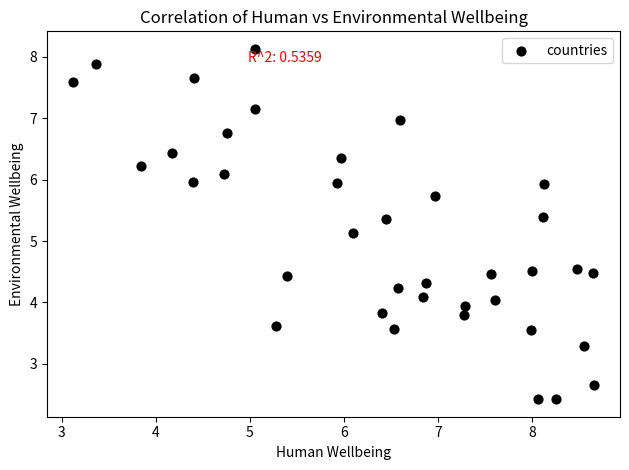

What Y value in the scatter plot is closest to 5?

5.1